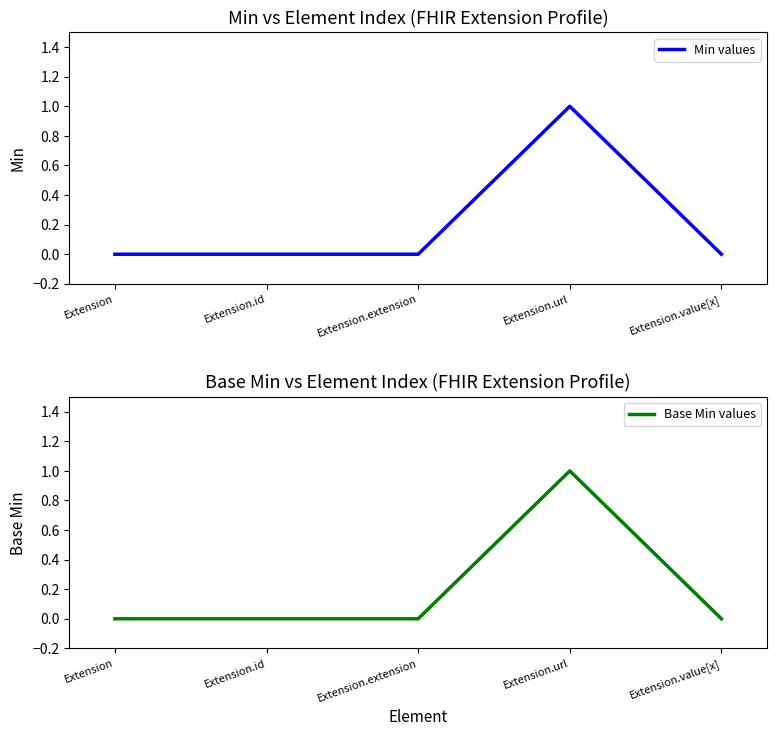

Which series has the largest total across all categories?

Min values